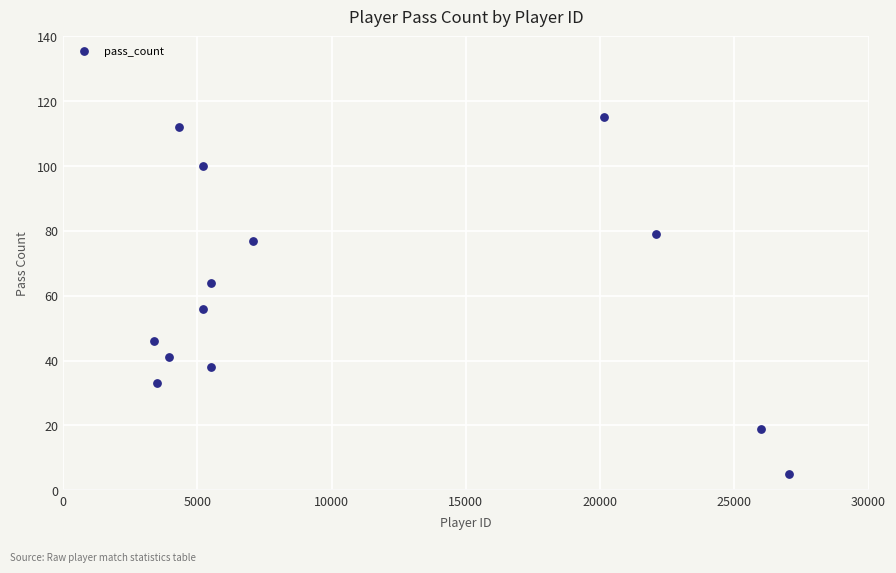

What is the range of Y values (max minus min)?

110